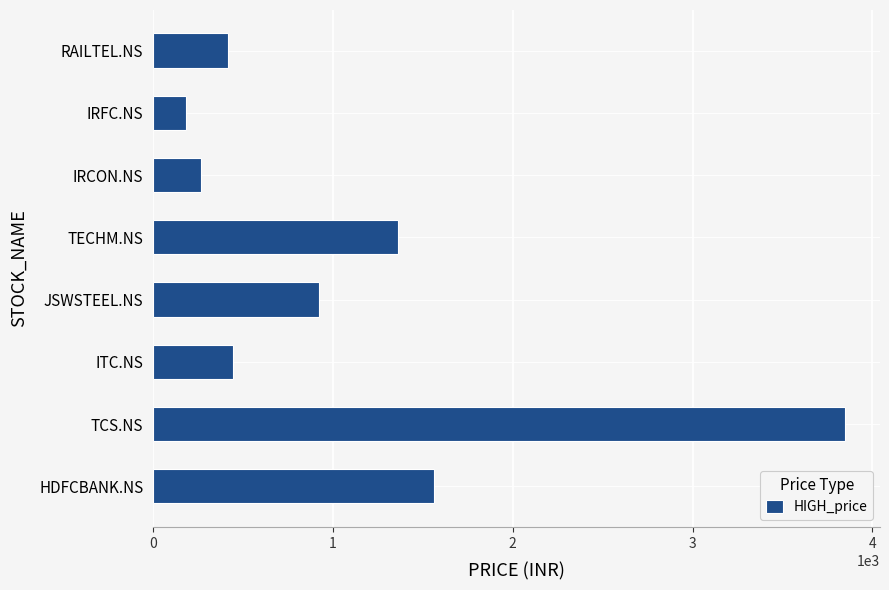

Is it true that the value at IRCON.NS is 267.0?

True